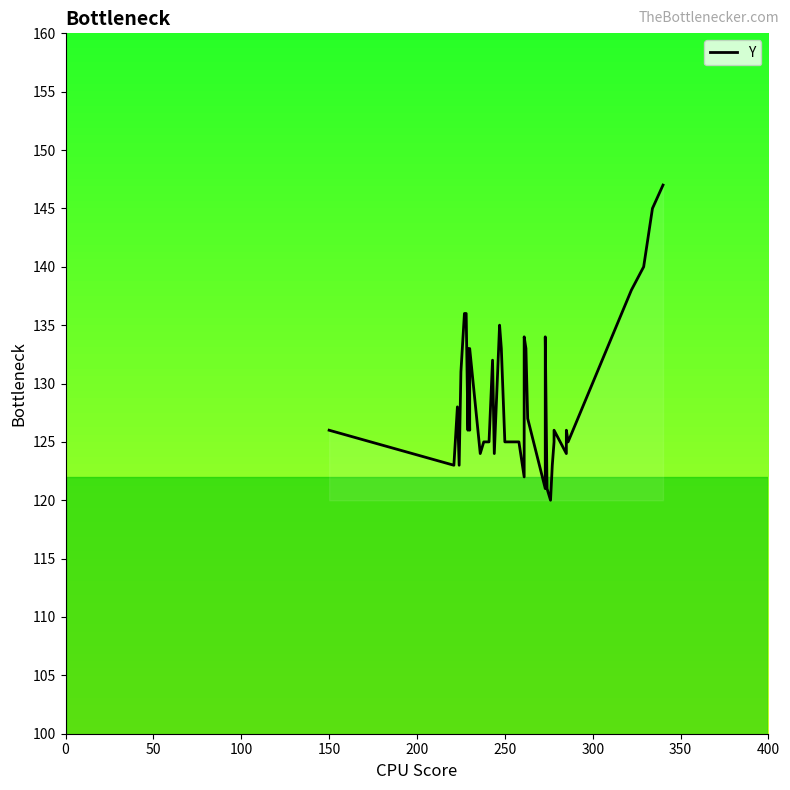

Reading left to right, what are all the values shown in this chart?

126	123	128	123	131	136	136	126	133	126	133	124	125	125	132	124	135	133	125	125	125	122	134	133	127	121	123	134	121	120	123	125	126	124	126	125	138	140	145	147